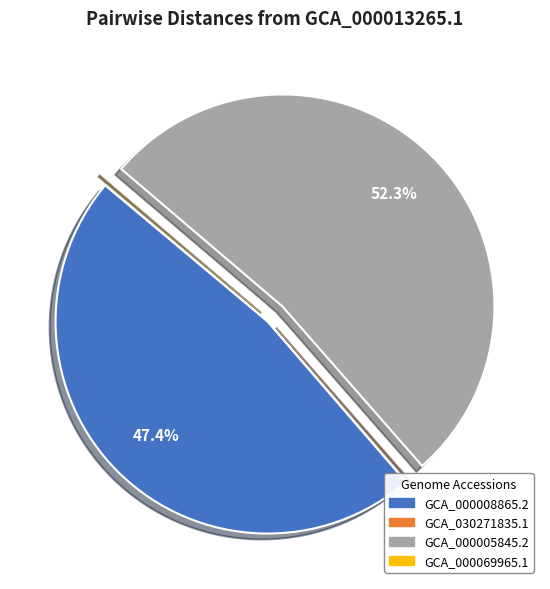

What portion of the pie excludes GCA_000008865.2?

52.6%